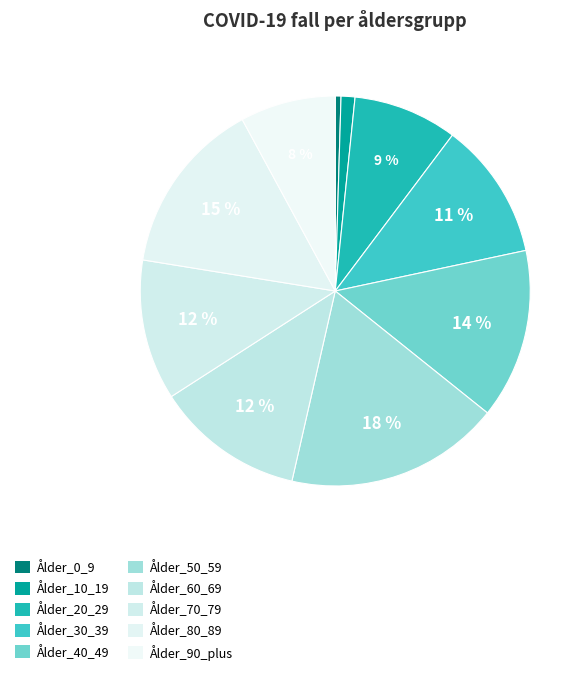

To the nearest percent, what portion does Ålder_80_89 represent?

15%